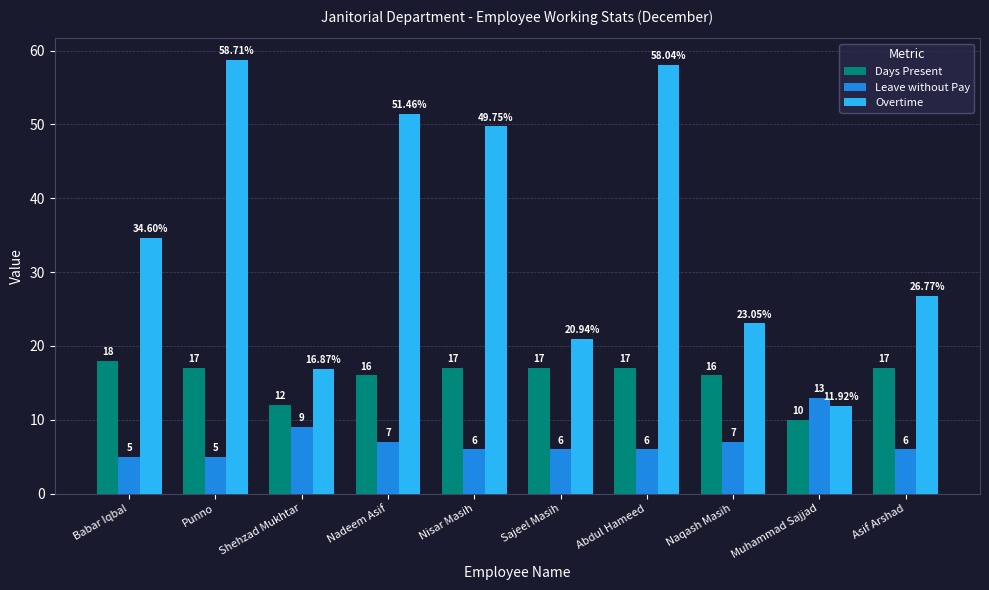

True or false: Overtime has a value of 20.9 at Sajeel Masih.

True